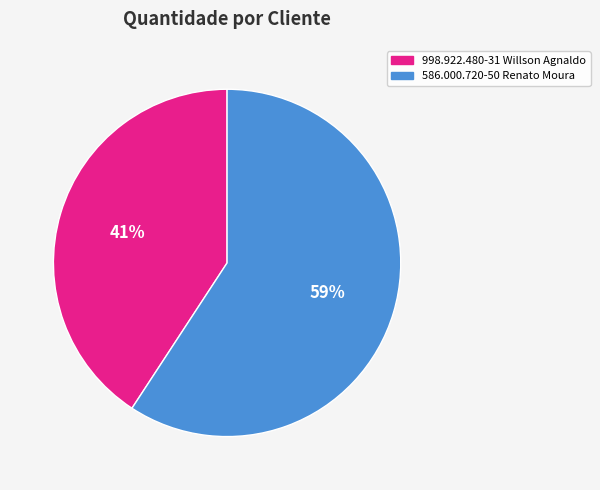

To the nearest percent, what percentage of the pie is 586.000.720-50 Renato Moura?

59%